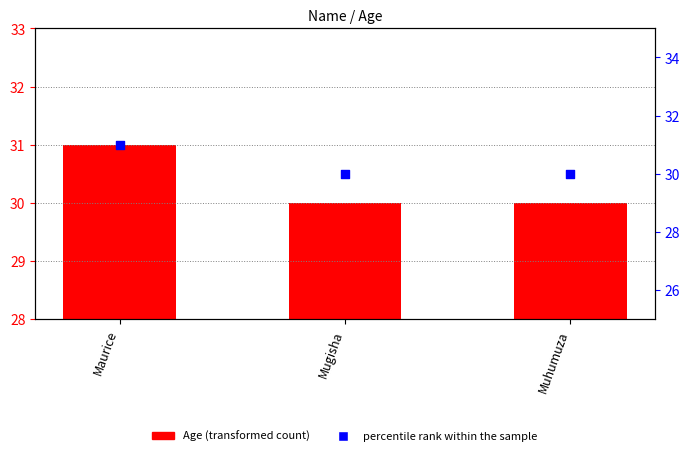

Which series has the largest Y range (max minus min)?

Age